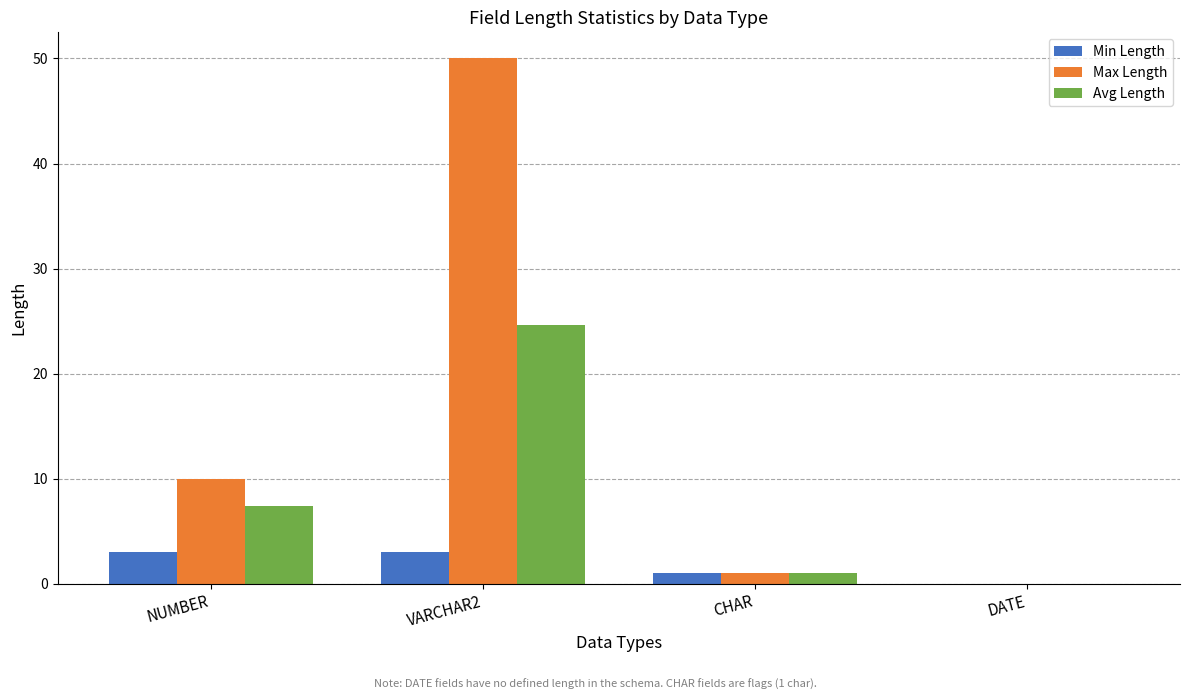

What are all the series names shown in the legend?

Min Length, Max Length, Avg Length